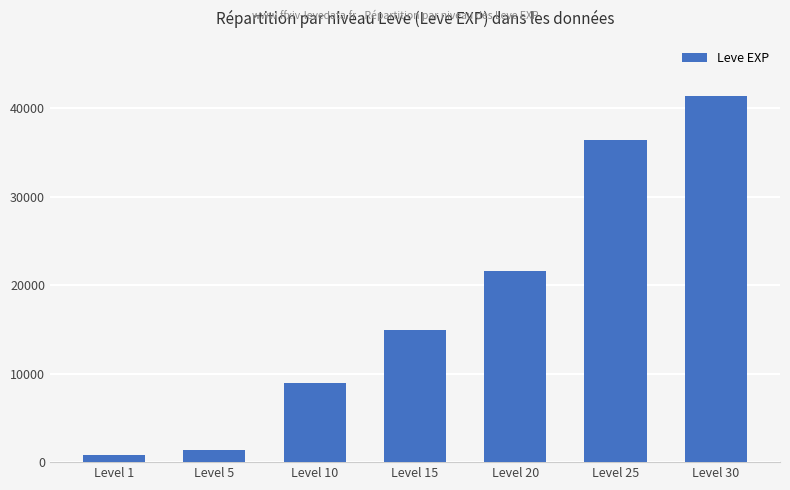

What is the change in value from Level 1 to Level 25?

+35590